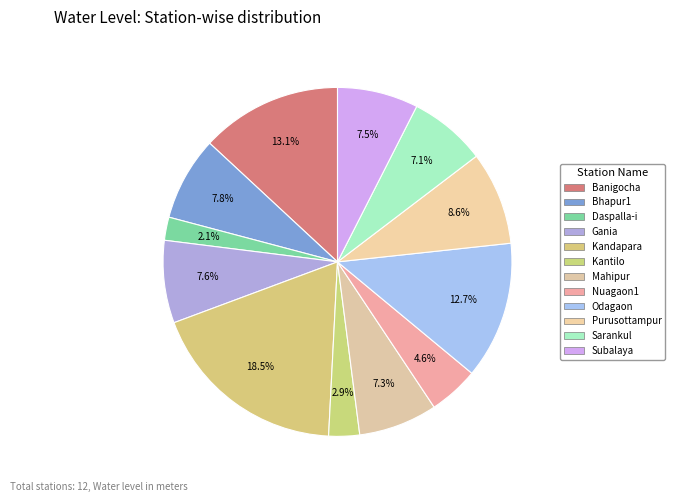

How many segments does this pie chart have?

12